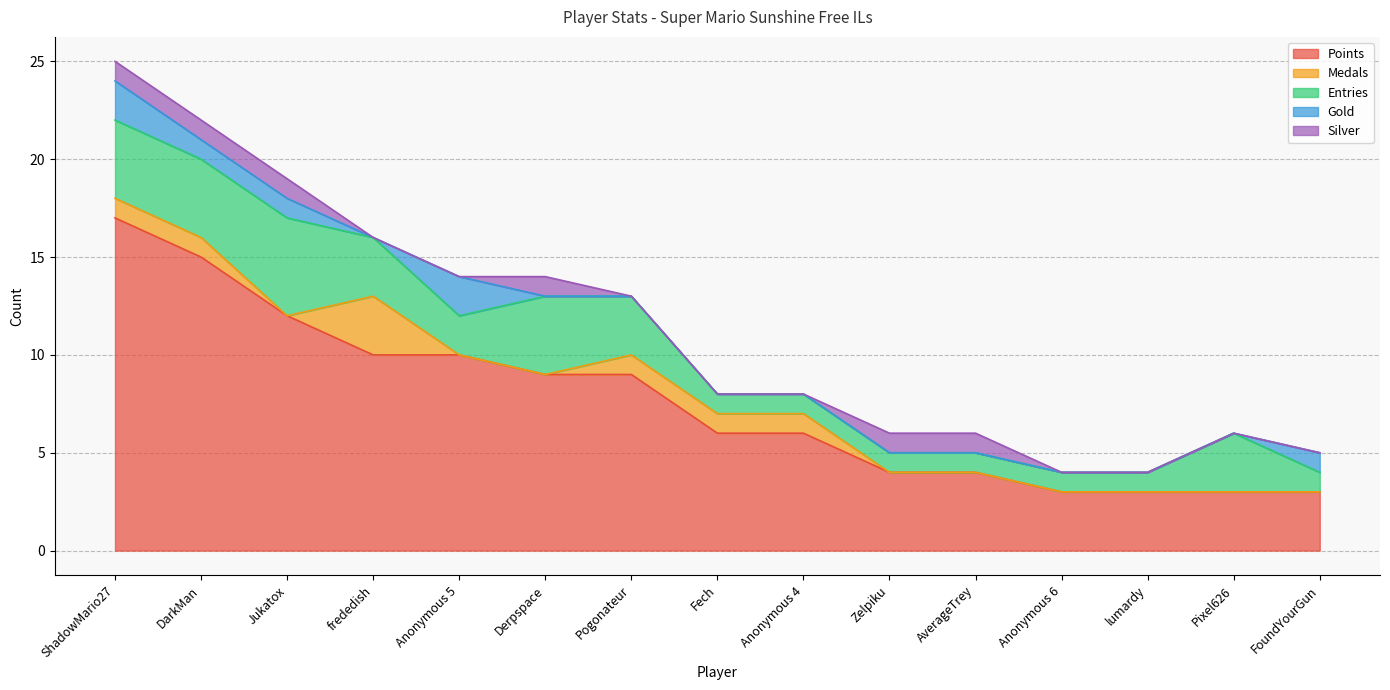

The value of Entries at DarkMan is 4. True or false?

True